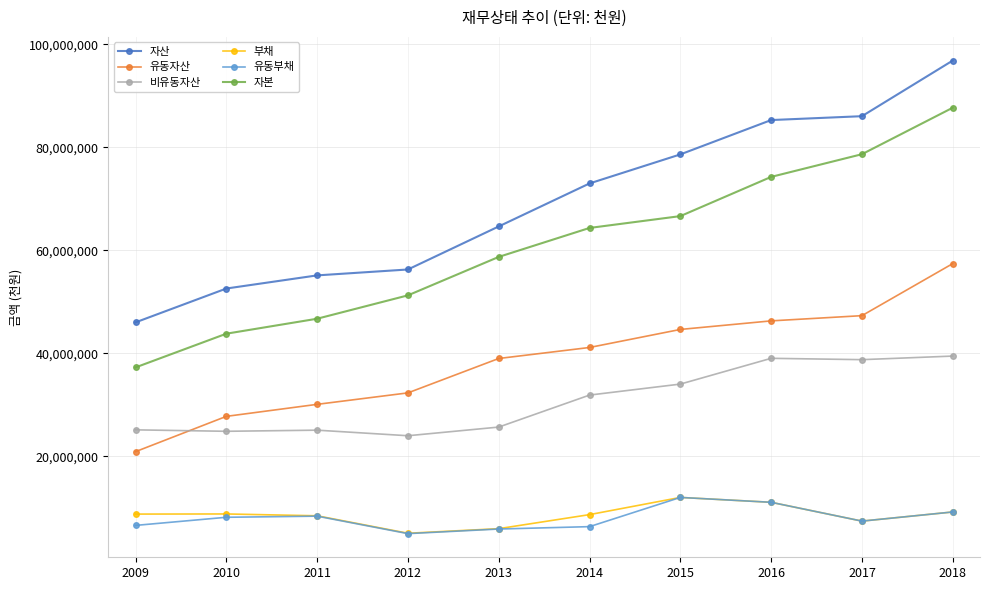

In 비유동자산, how many points are lower than both neighbors (excluding endpoints)?

3